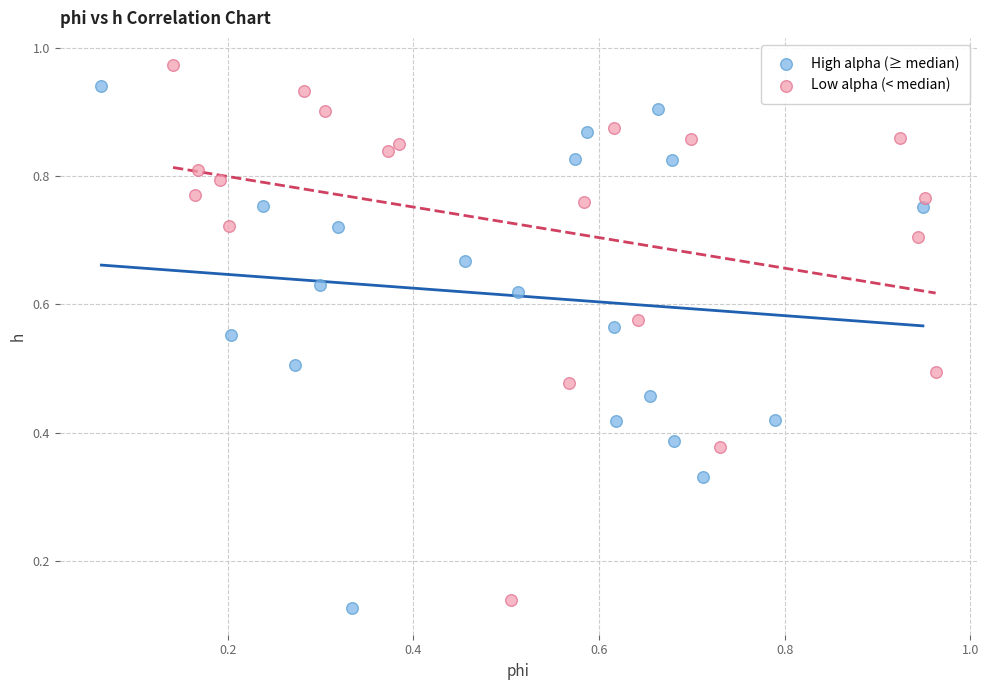

What are all the series names shown in the legend?

High alpha (≥ median), Low alpha (< median)